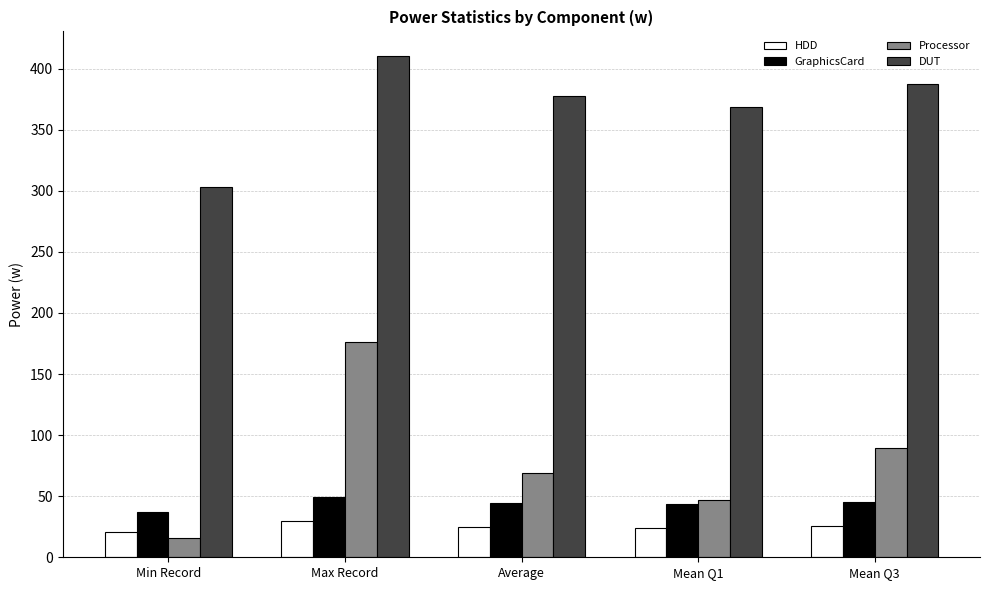

What is the label of the 1st bar from the right?

Mean Q3